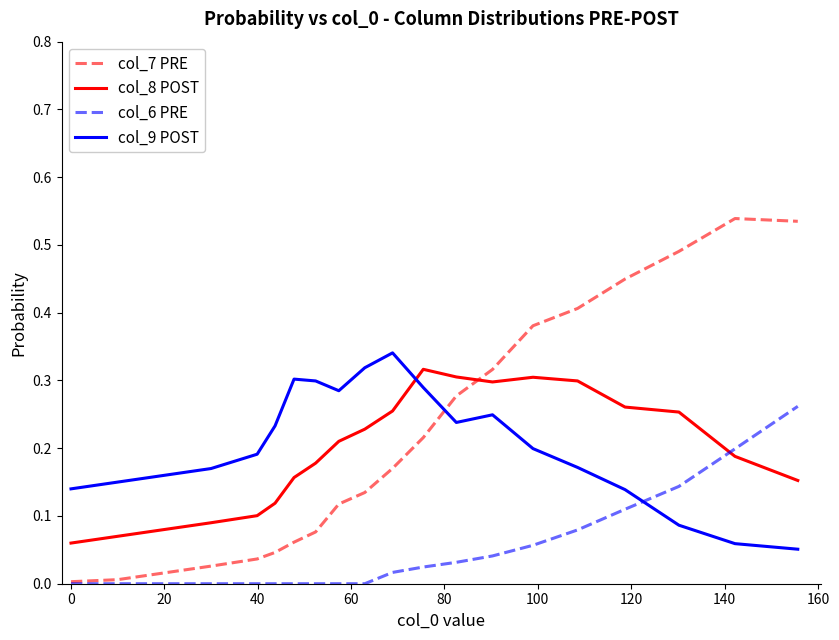

How many intersections are there between col_8 POST and col_6 PRE?

1